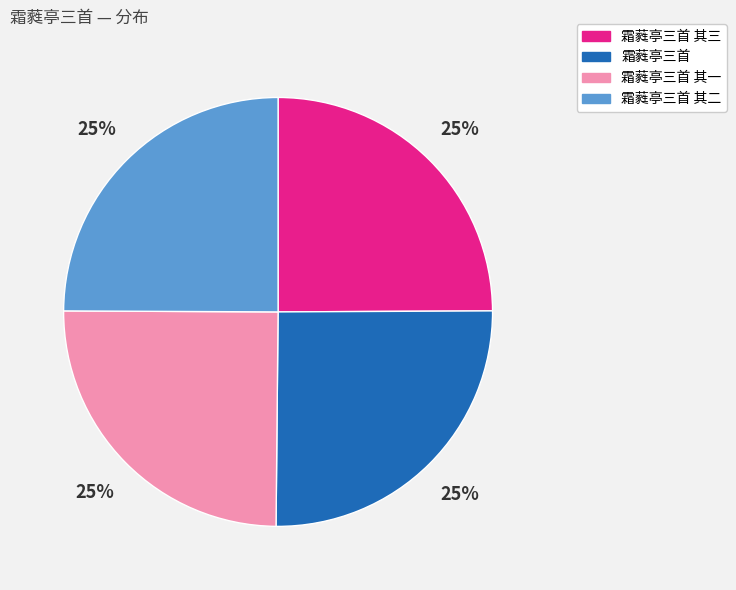

How many segments does this pie chart have?

4